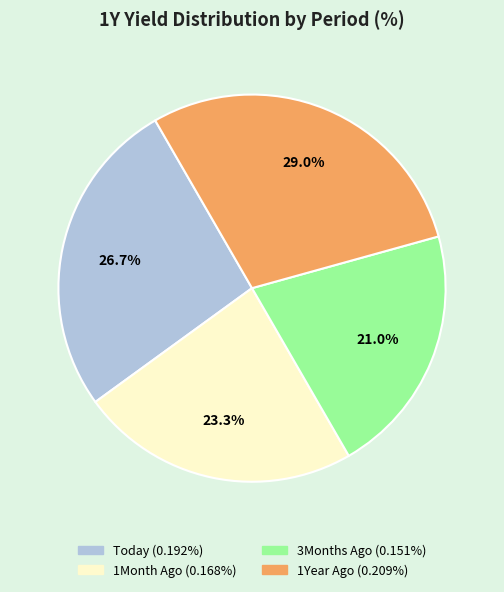

Which has a higher value, 3Months Ago or Today?

Today